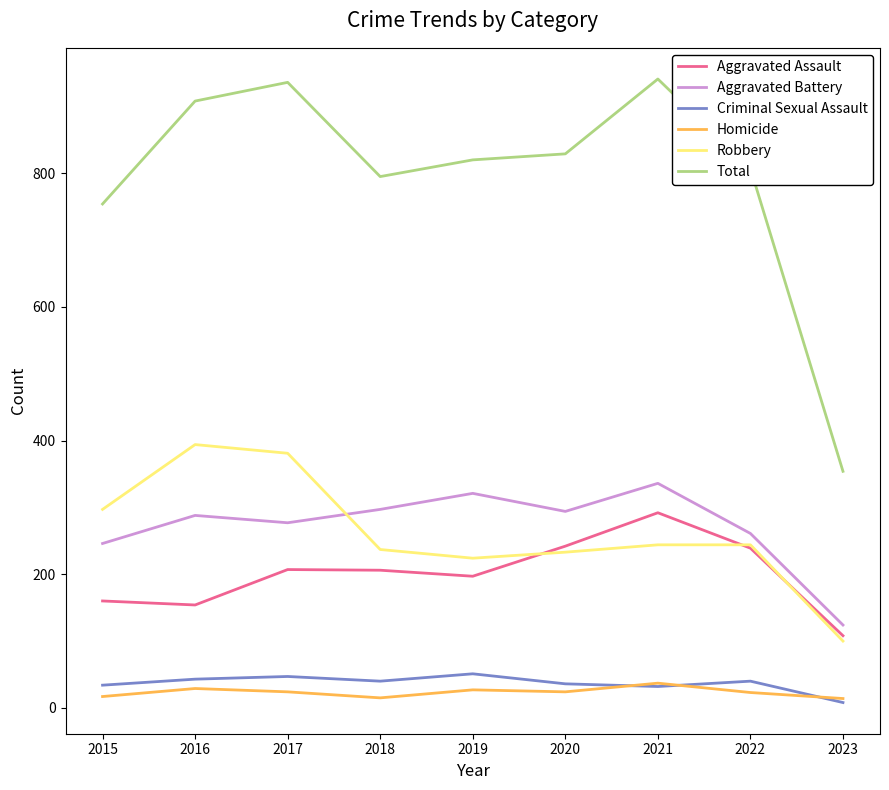

Rank the series by their maximum value, from highest to lowest.

Total, Robbery, Aggravated Battery, Aggravated Assault, Criminal Sexual Assault, Homicide